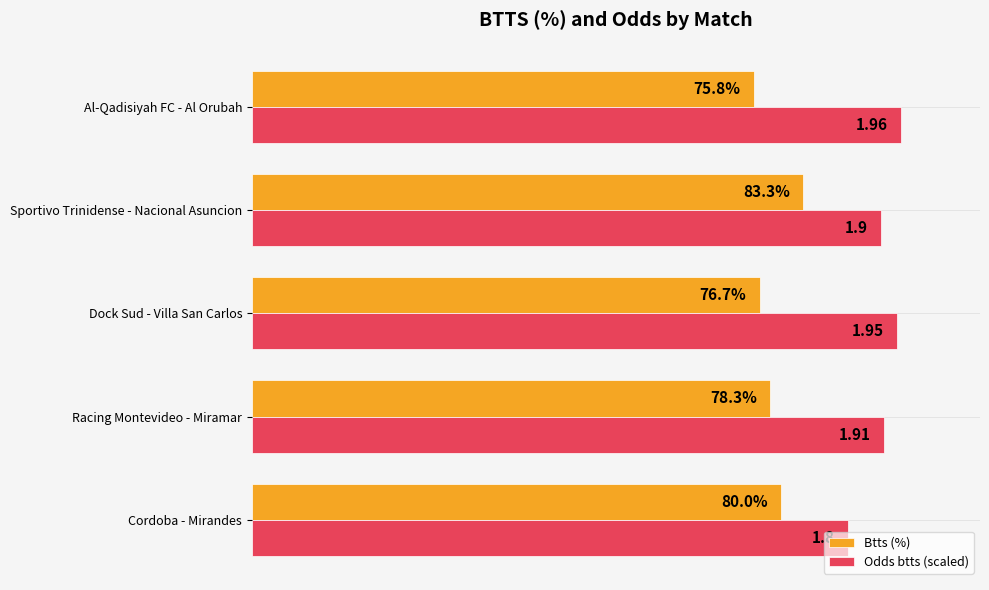

Which series changed the most between Cordoba - Mirandes and Sportivo Trinidense - Nacional Asuncion?

Odds btts (scaled)